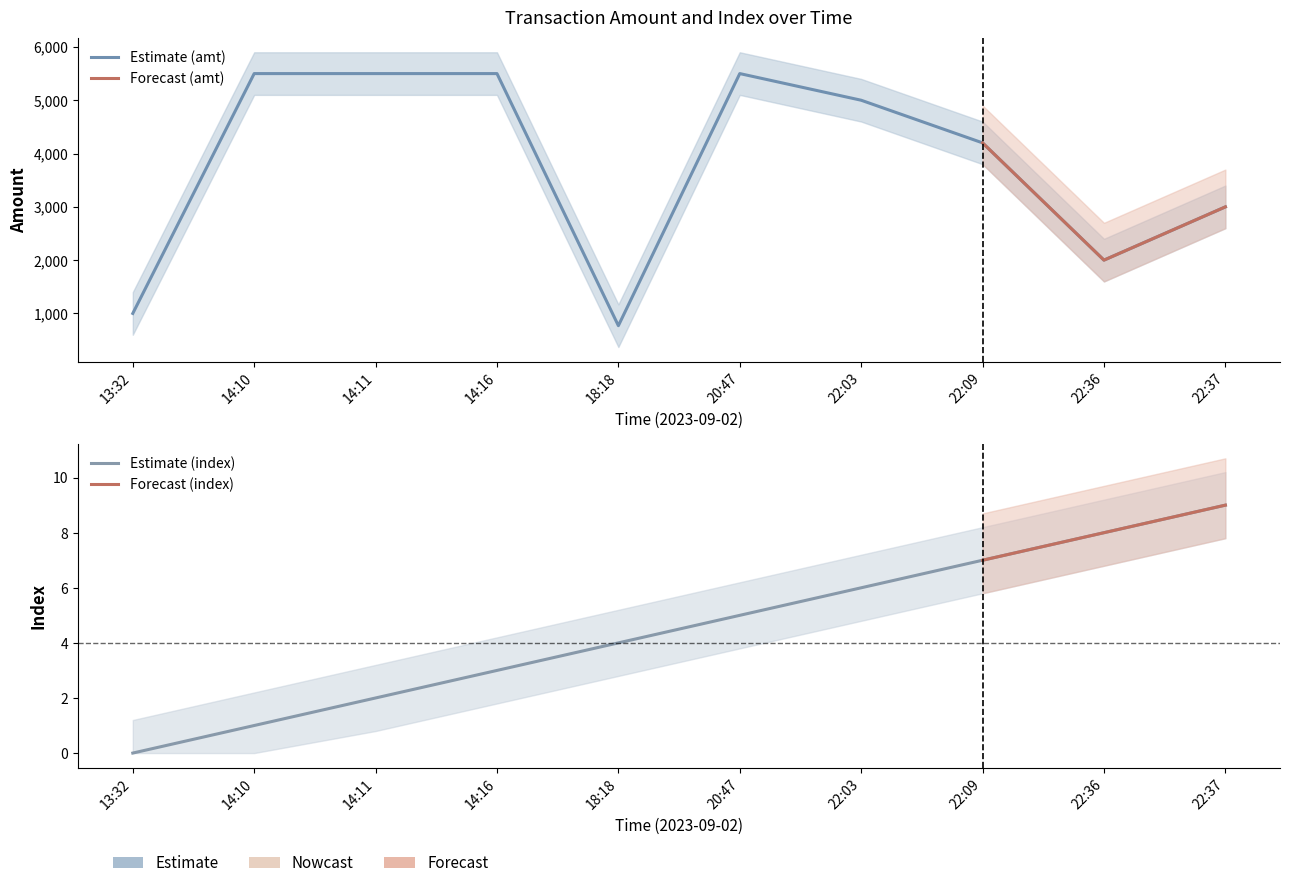

The amt series shows 3982 at 22:37. True or false?

False